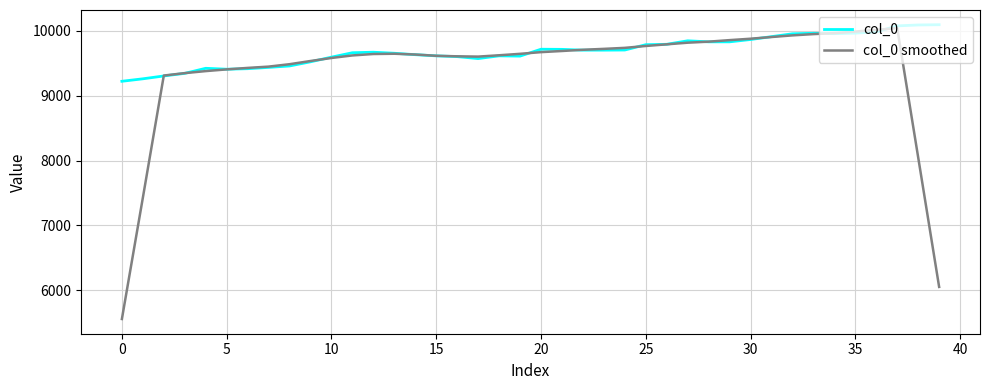

What is the lowest value of the col_0 smoothed series?

5557.8